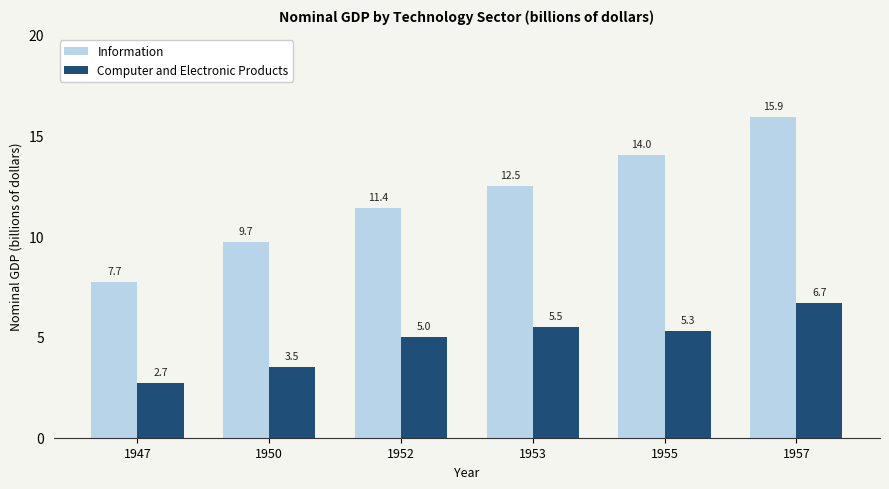

List the labels in order of Information value, largest first.

1957, 1955, 1953, 1952, 1950, 1947